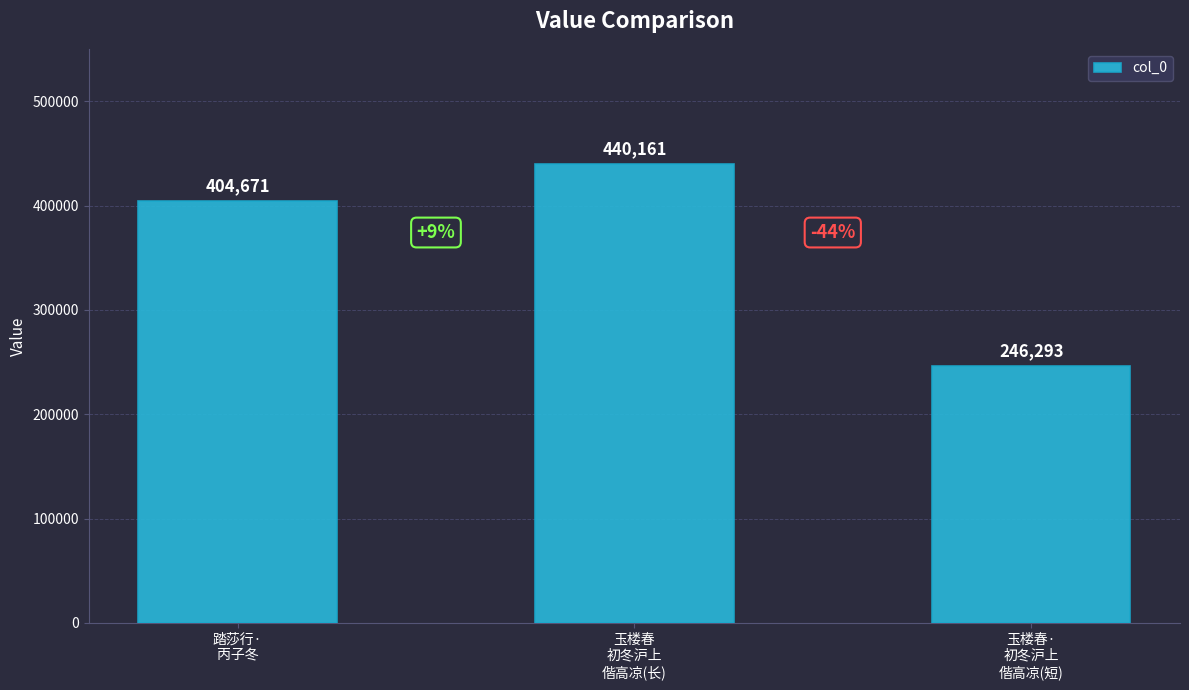

What is the average value?

363708